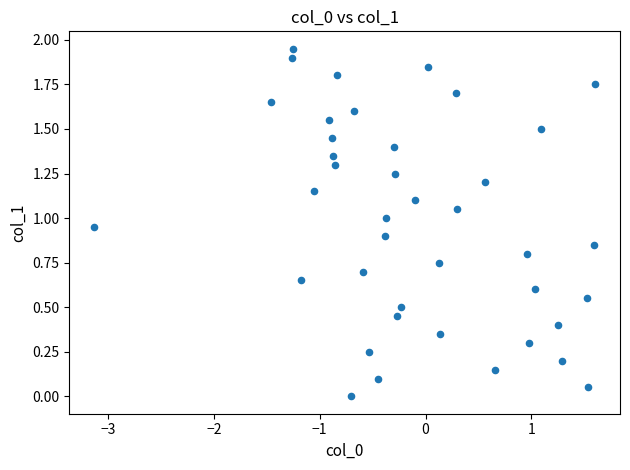

What is the range of X values (max minus min)?

4.7